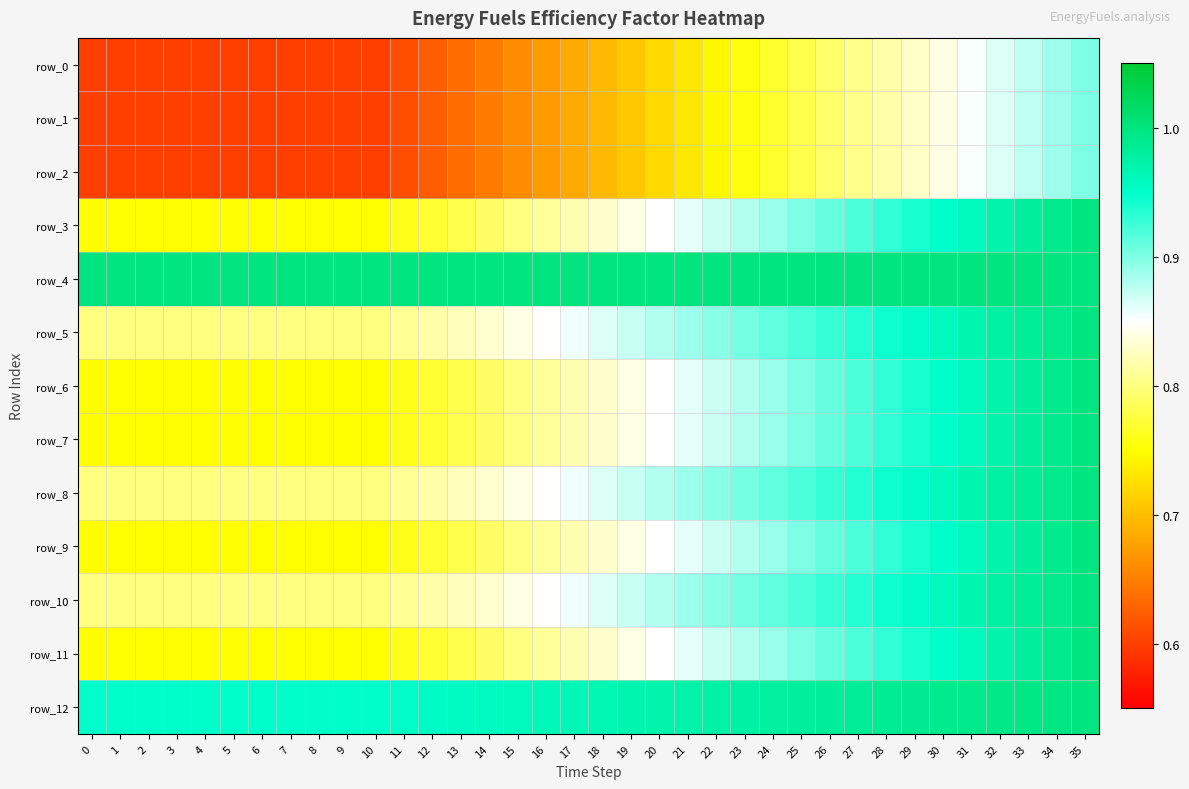

How many data points does each series have?

36